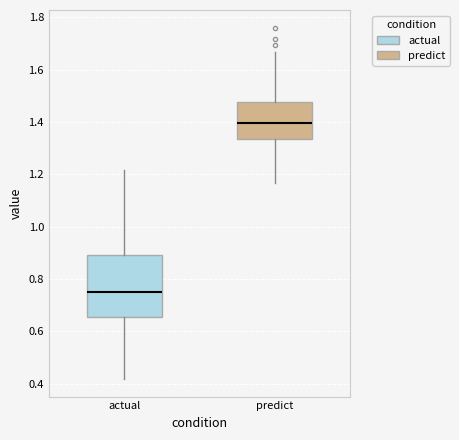

Where does the lower whisker of the box for predict end on the y-axis? The values are not printed on the chart, so give them approximately, as read against the axis.

1.16